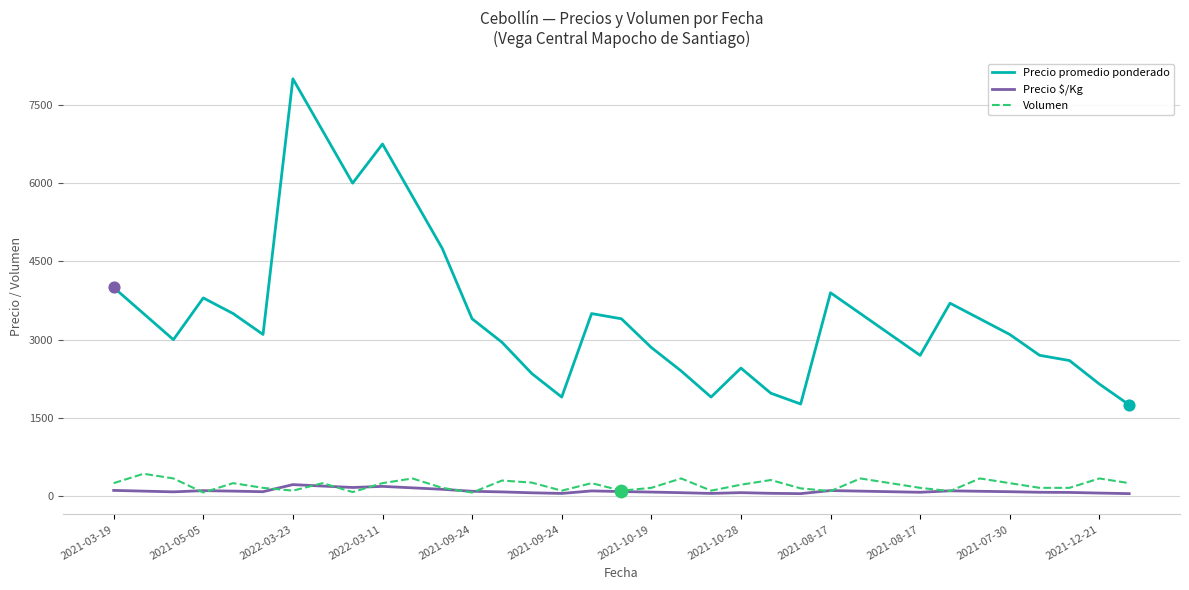

What are all the series names shown in the legend?

Precio promedio ponderado, Precio $/Kg, Volumen